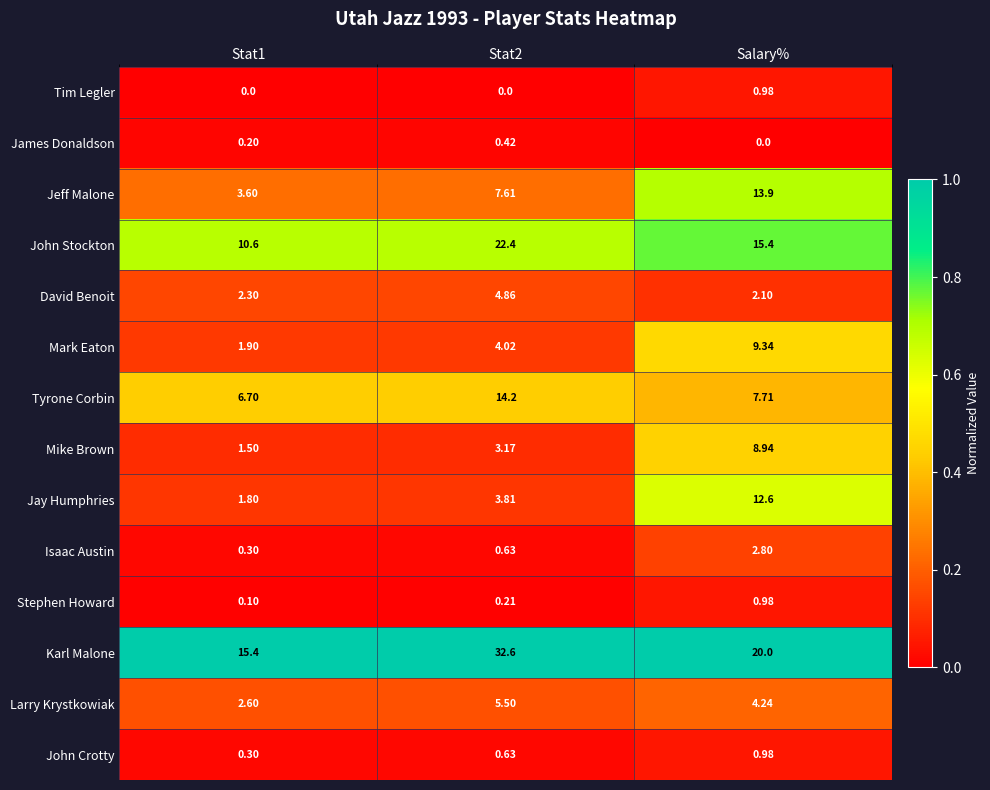

How many data points does each series have?

3